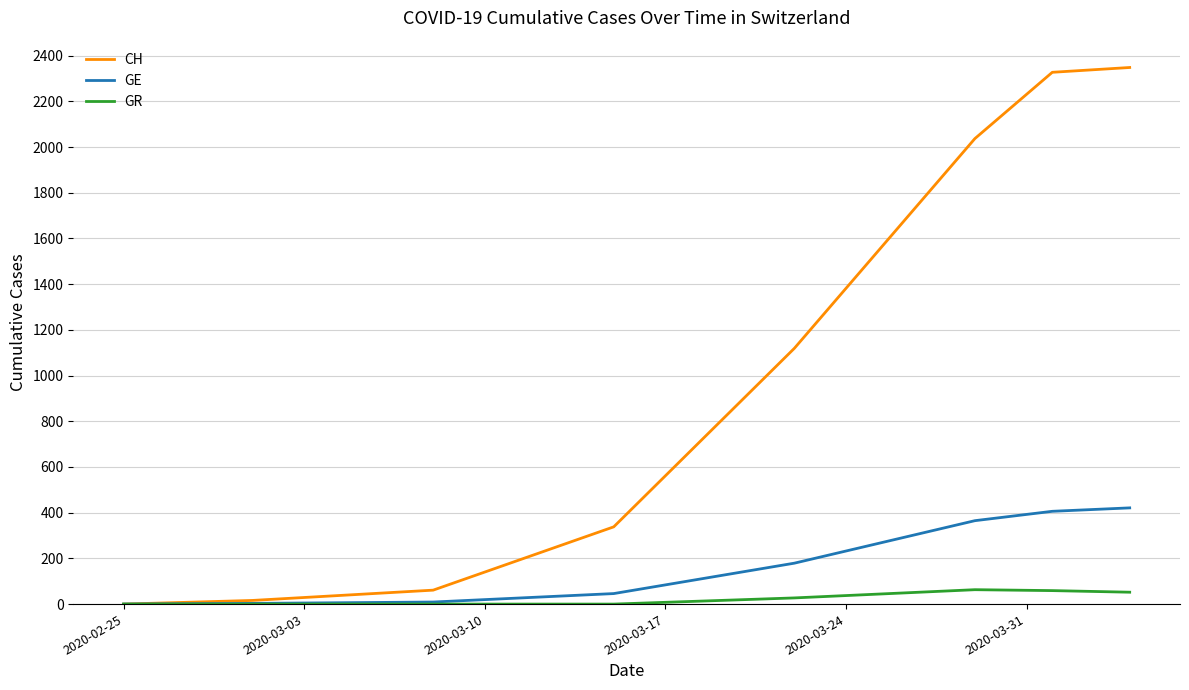

List the series in order of their overall mean, lowest first.

GR, GE, CH